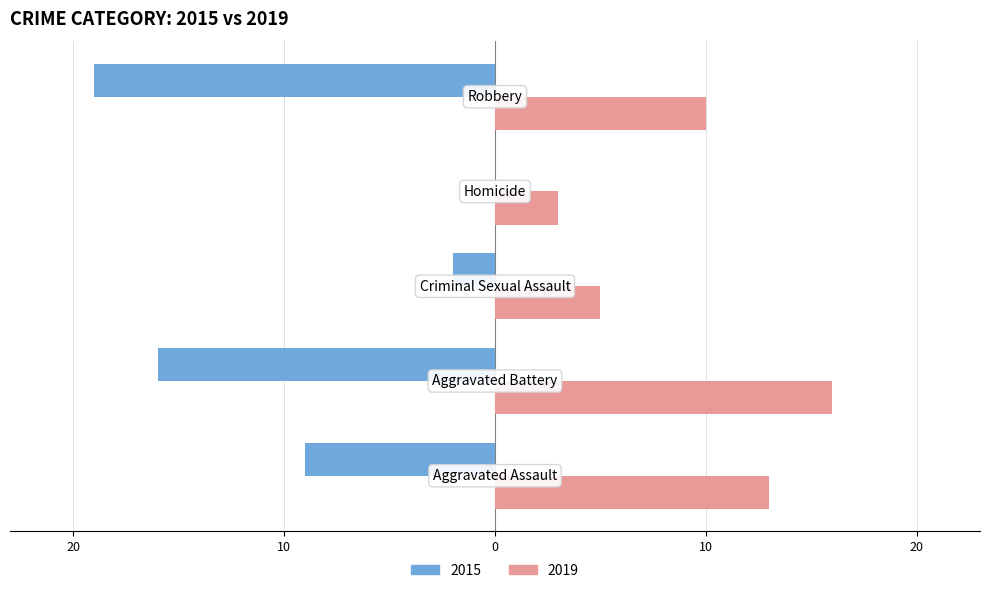

What is the value of the 2019 bar at the 1st from the left?

13